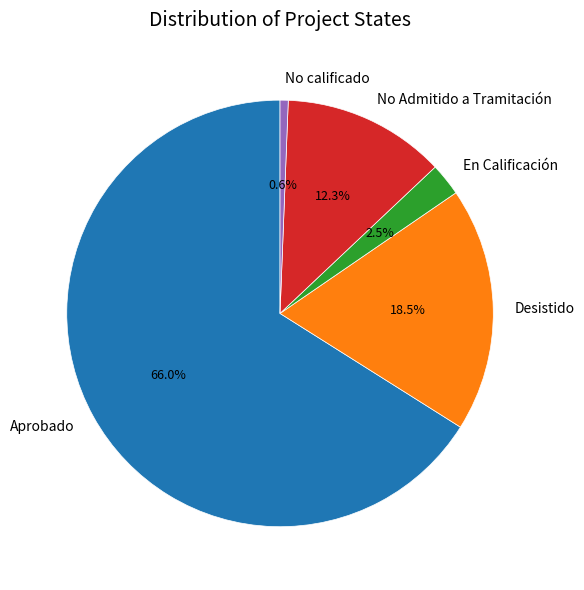

Between No calificado and En Calificación, which is larger?

En Calificación